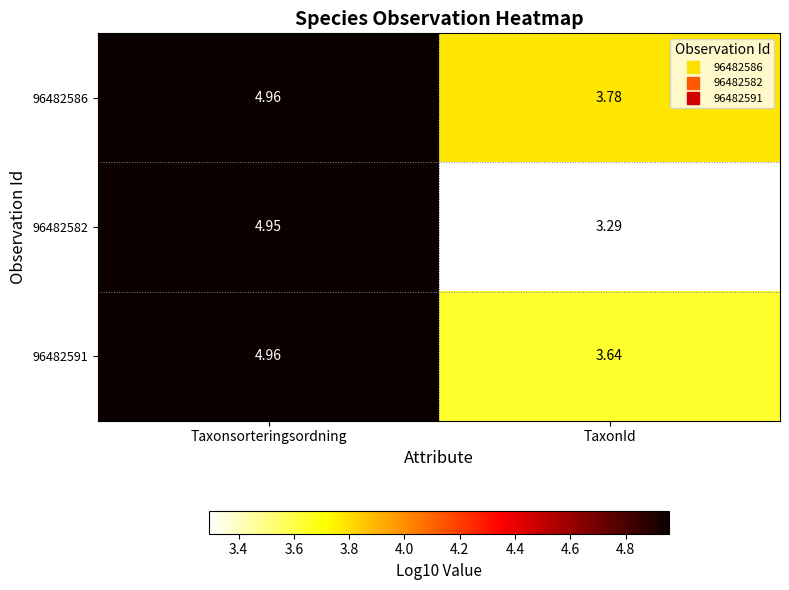

How many series are shown in this chart?

3